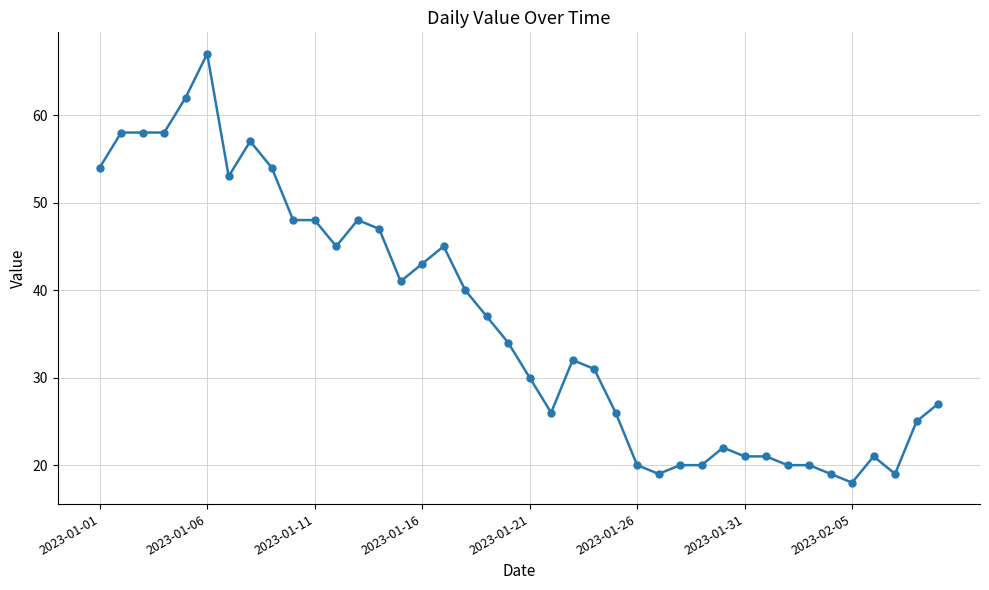

What is the difference between the maximum and minimum values?

49